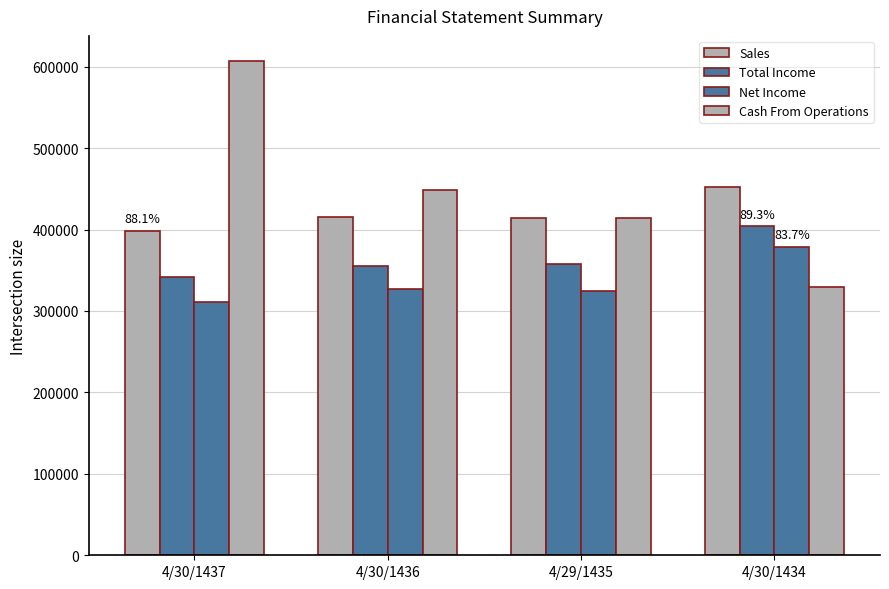

What is the greatest value displayed?

607426